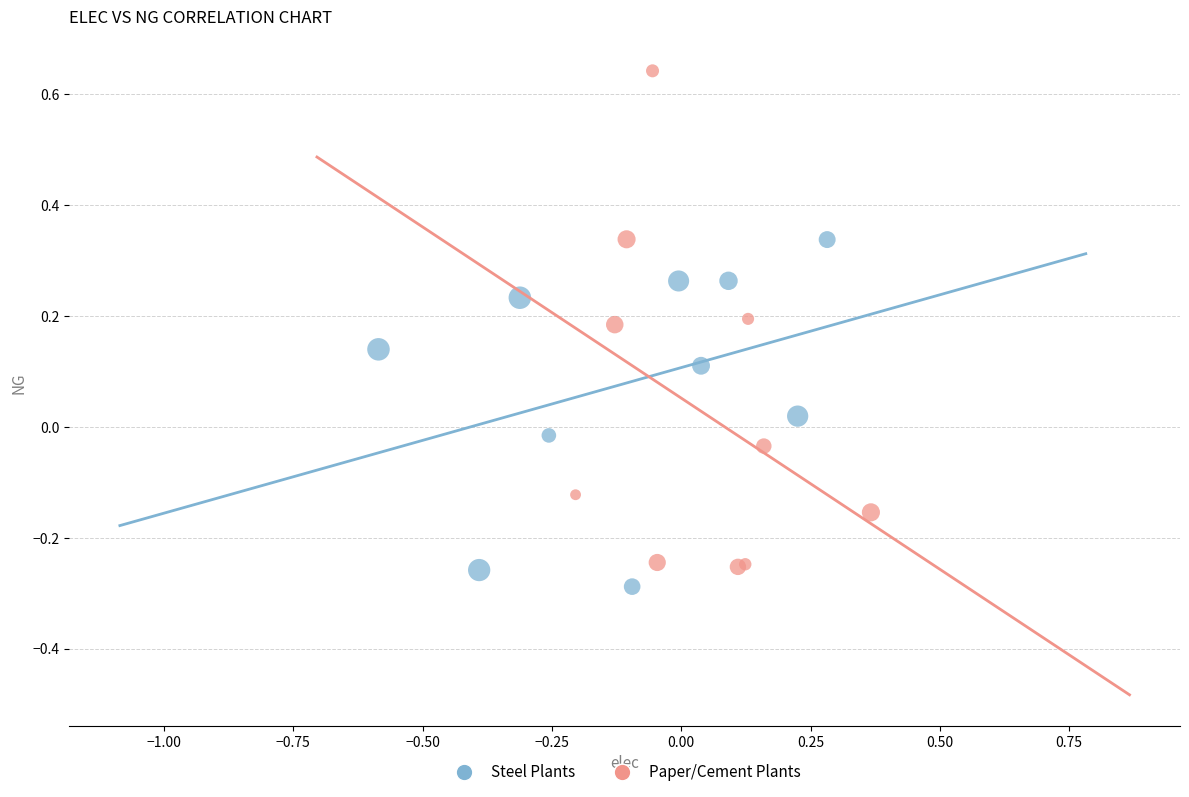

Which series has the largest Y range (max minus min)?

Paper/Cement Plants